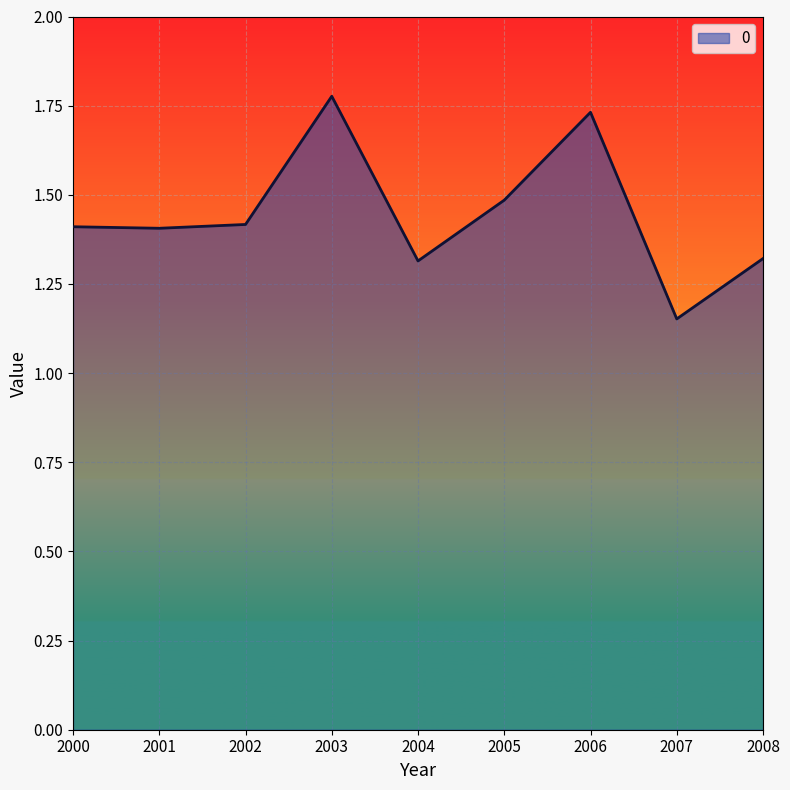

What is the change in value from 2002 to 2005?

+0.1